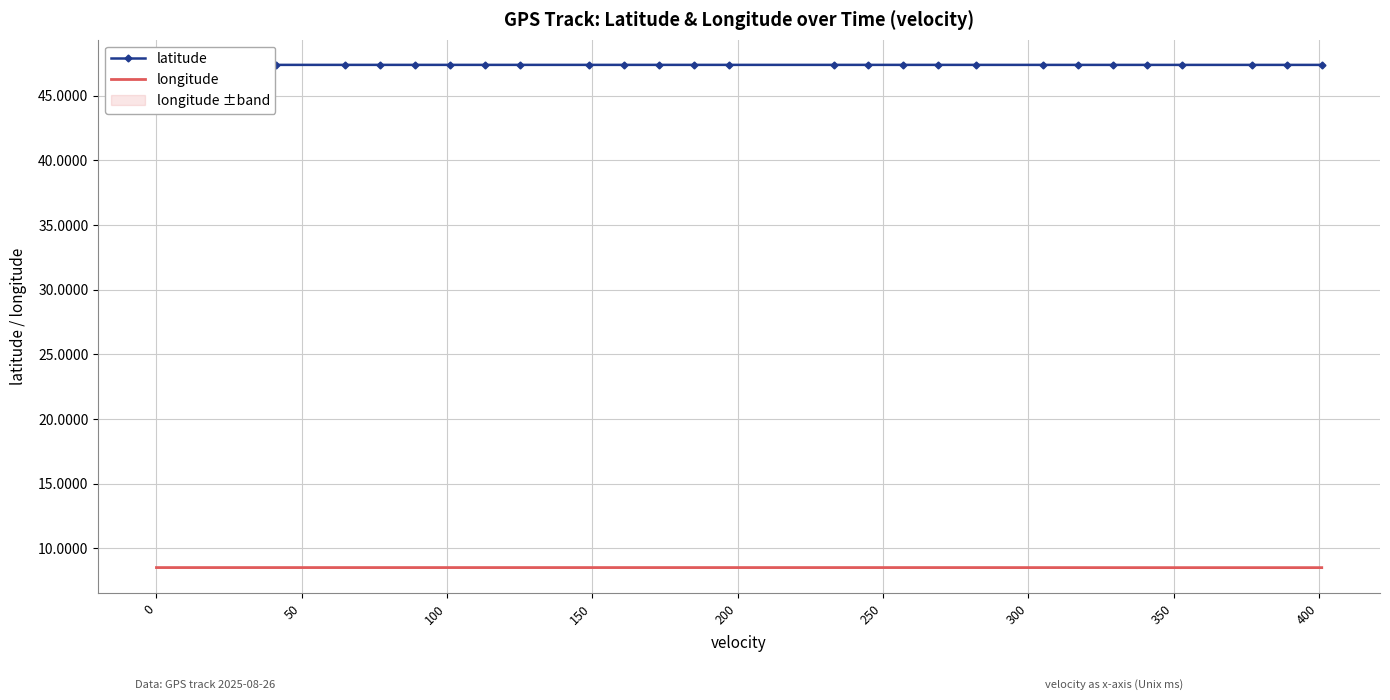

True or false: longitude and latitude intersect in this chart.

False